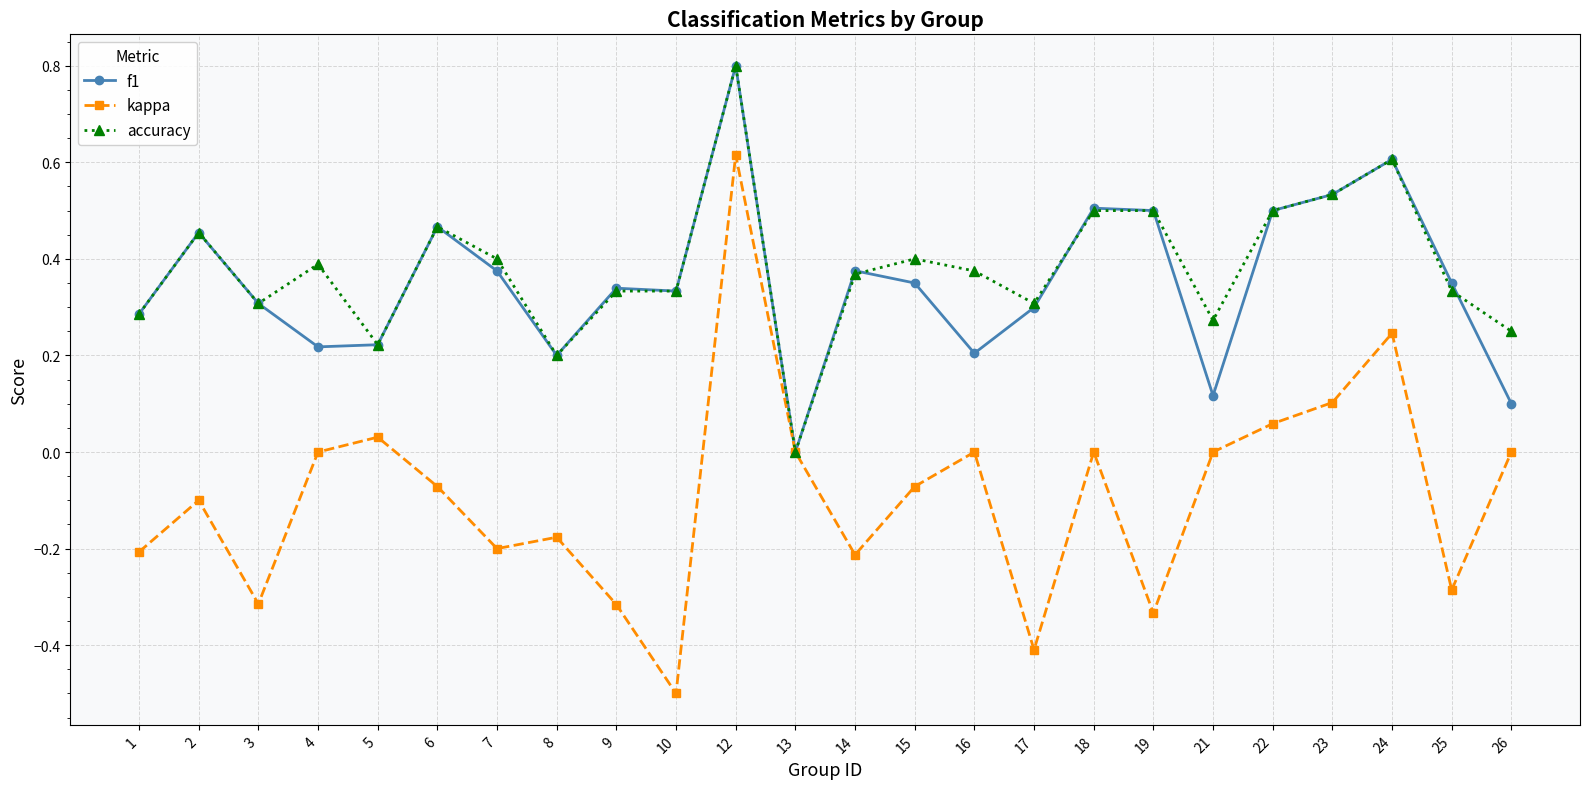

At which label is f1 closest to 0?

13